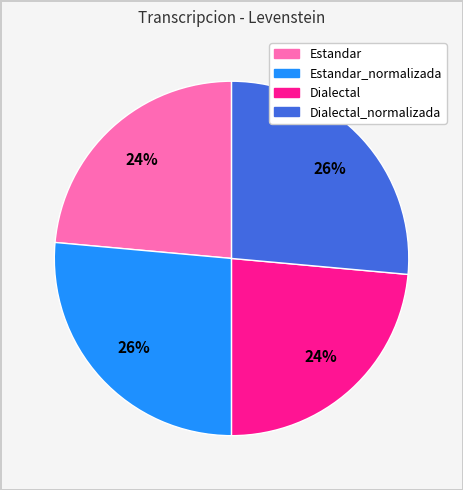

Is there a majority slice in this chart?

No